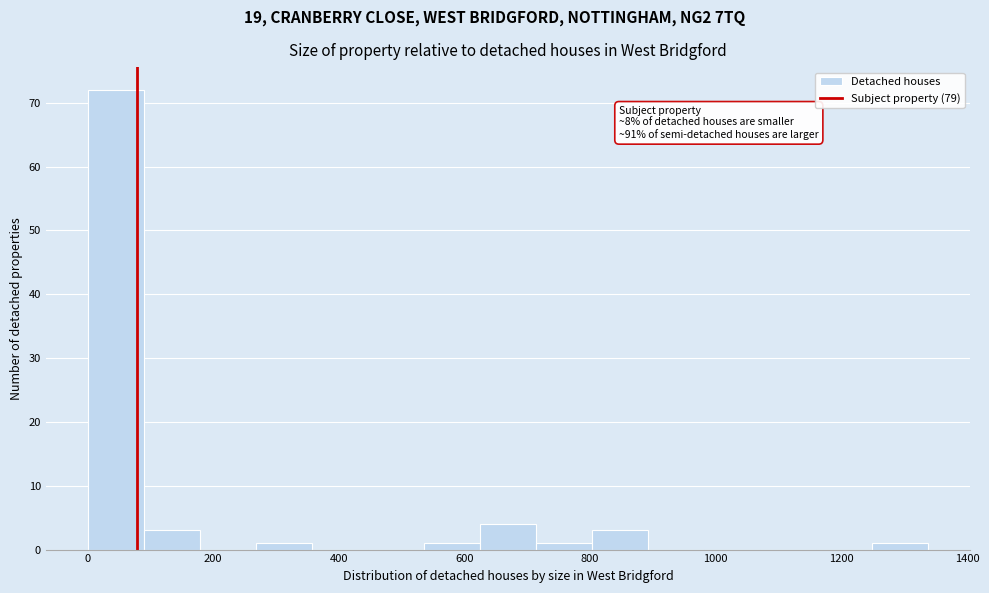

Which range on the x-axis has the tallest bar?

0 to 100